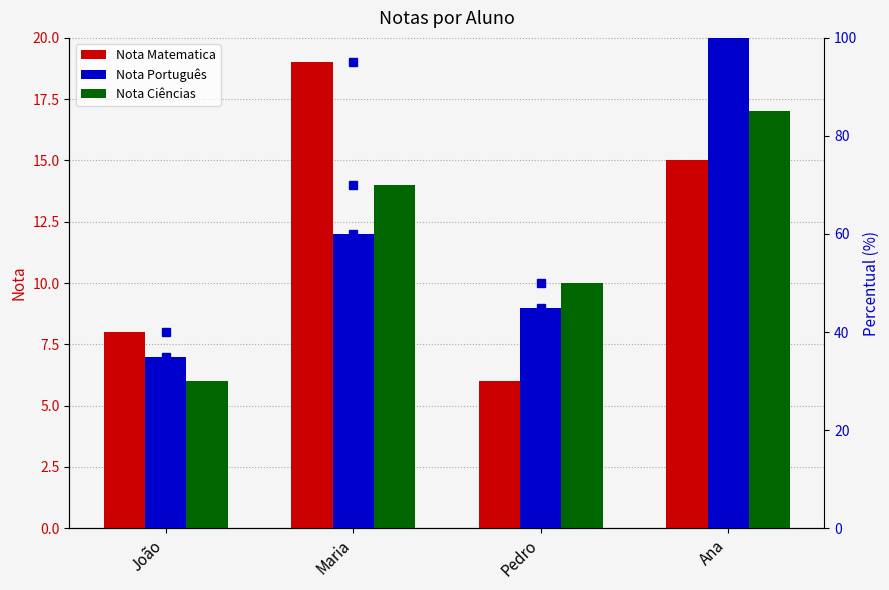

List the labels in order of Nota Ciências value, smallest first.

João, Pedro, Maria, Ana